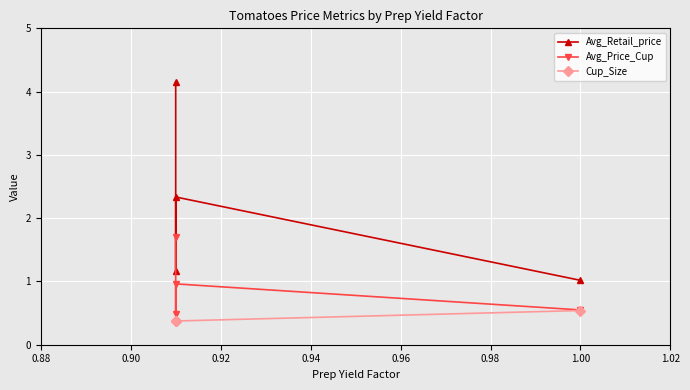

Rank the series by their average value, from lowest to highest.

Cup_Size, Avg_Price_Cup, Avg_Retail_price